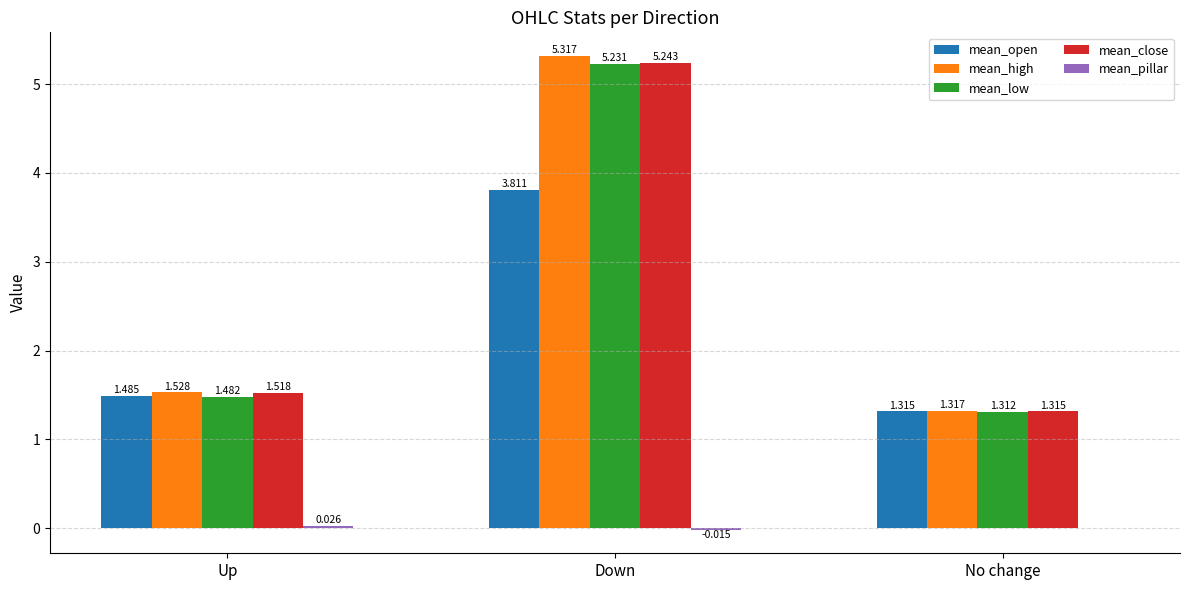

At which category is the sum across all series the highest?

Down